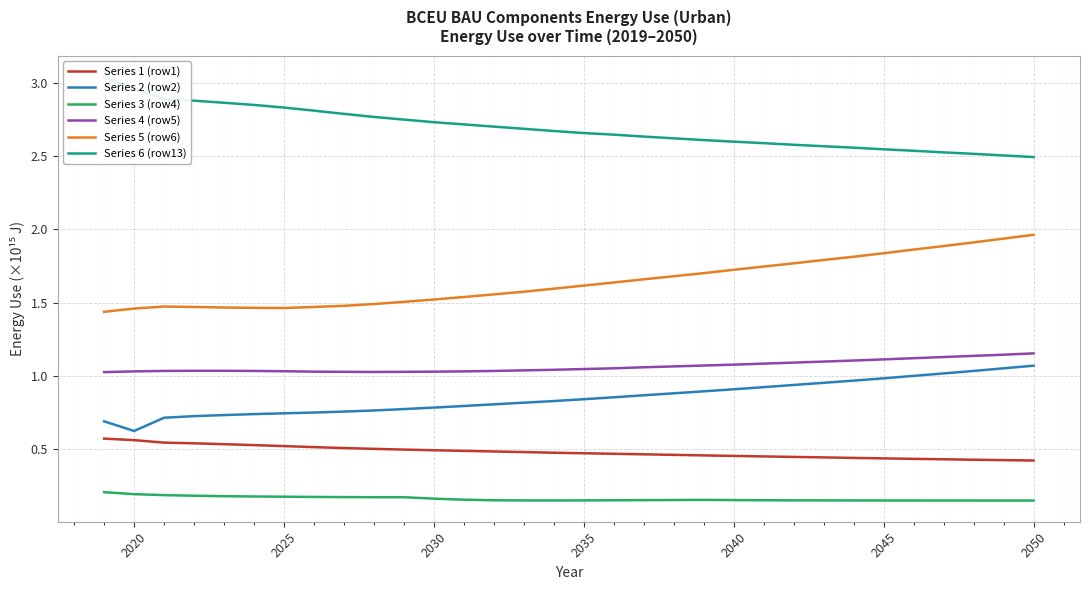

True or false: Series 2 (row2) and Series 4 (row5) intersect in this chart.

False